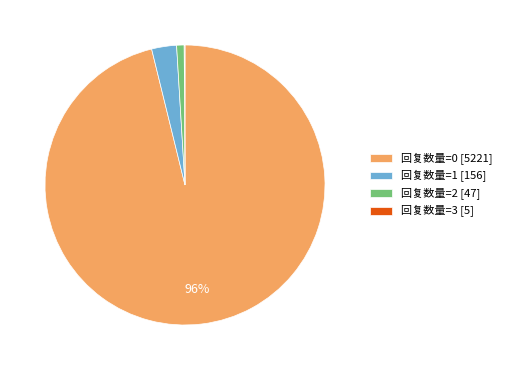

What is the largest slice in the pie chart?

回复数量=0 [5221]